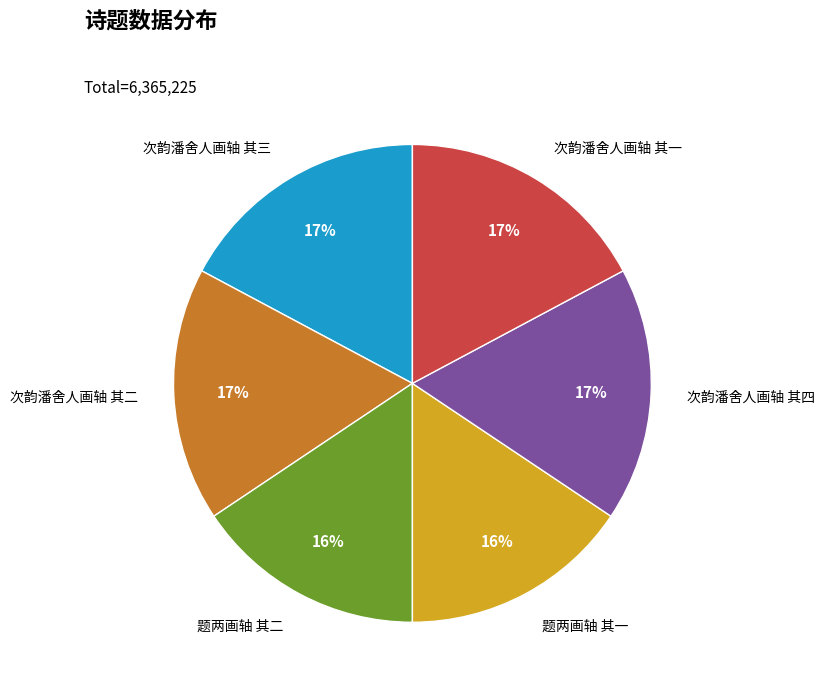

What is the ratio of the value at 次韵潘舍人画轴 其三 to the value at 次韵潘舍人画轴 其一?

1.0